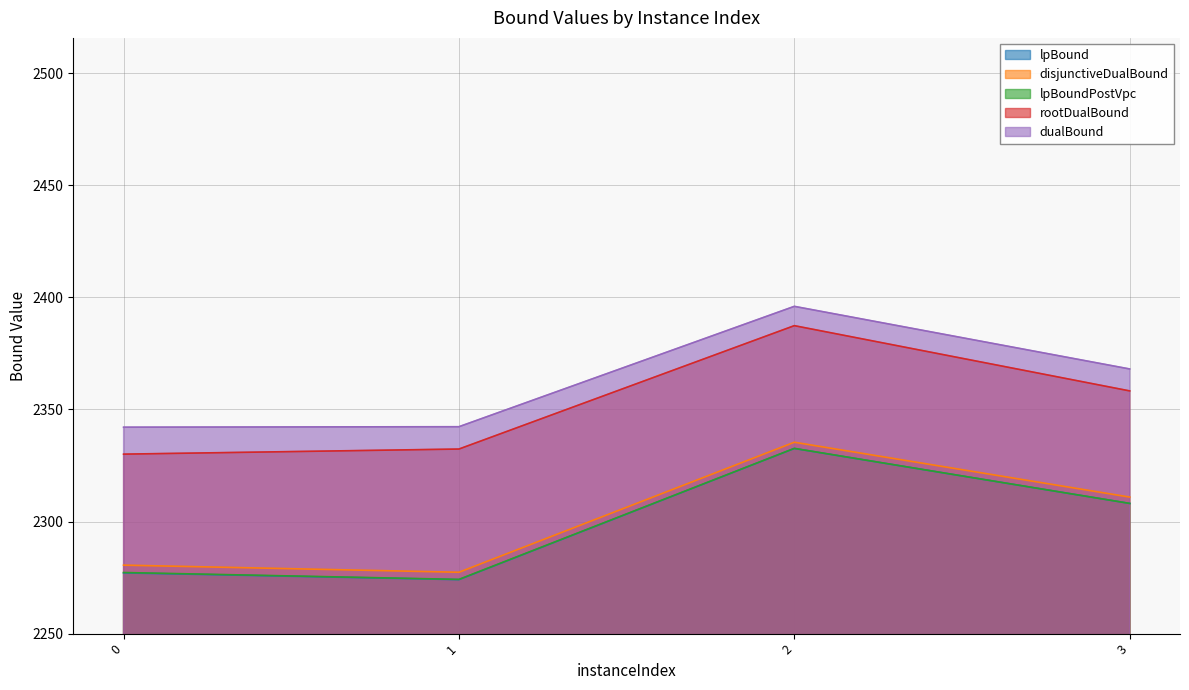

What is the difference between the highest and lowest values at 3?

60.0